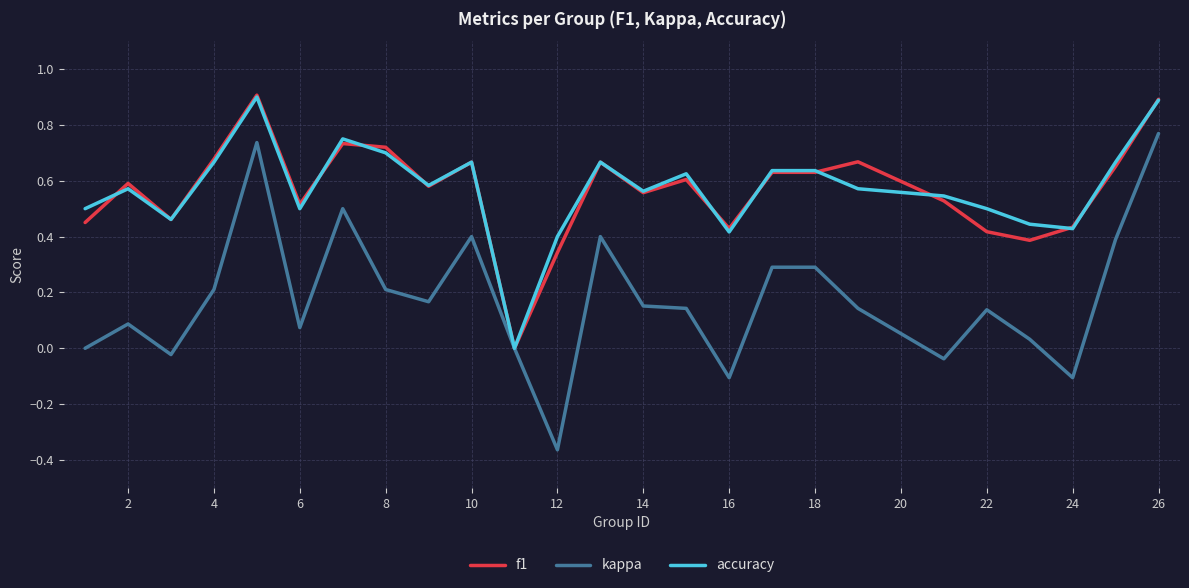

Which series has the widest spread of values?

kappa